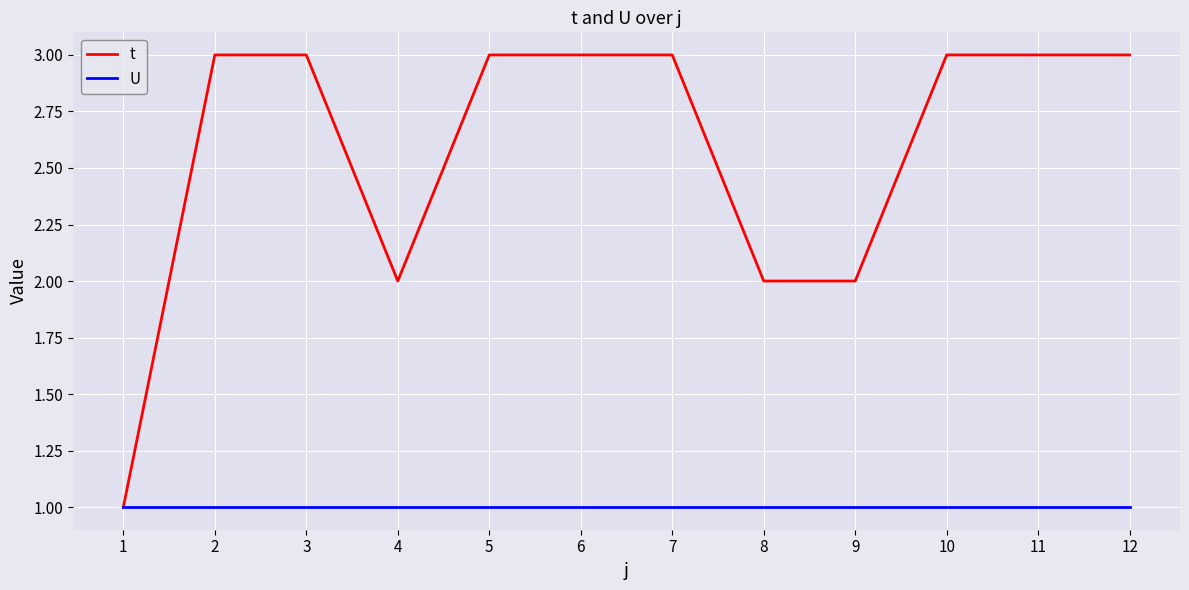

What is the greatest value displayed?

3